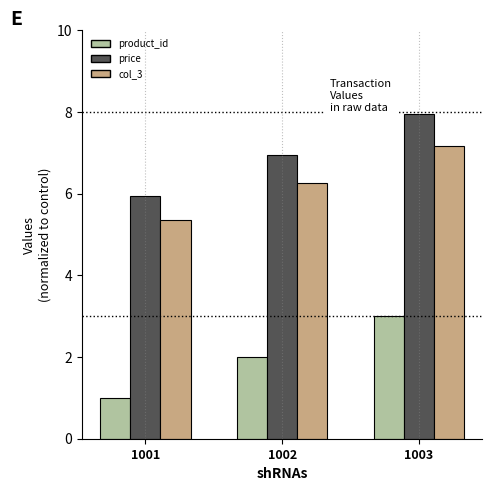

At which category is the sum across all series the highest?

1003